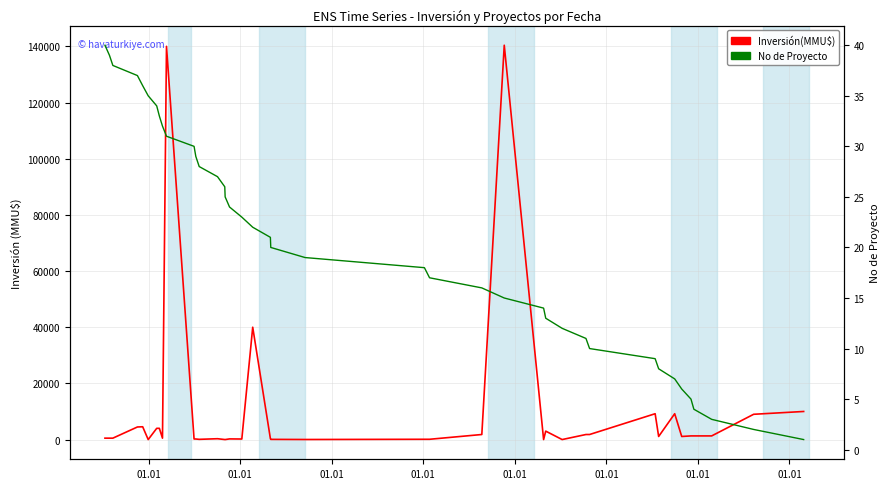

Which series has the largest total across all categories?

Inversión(MMU$)